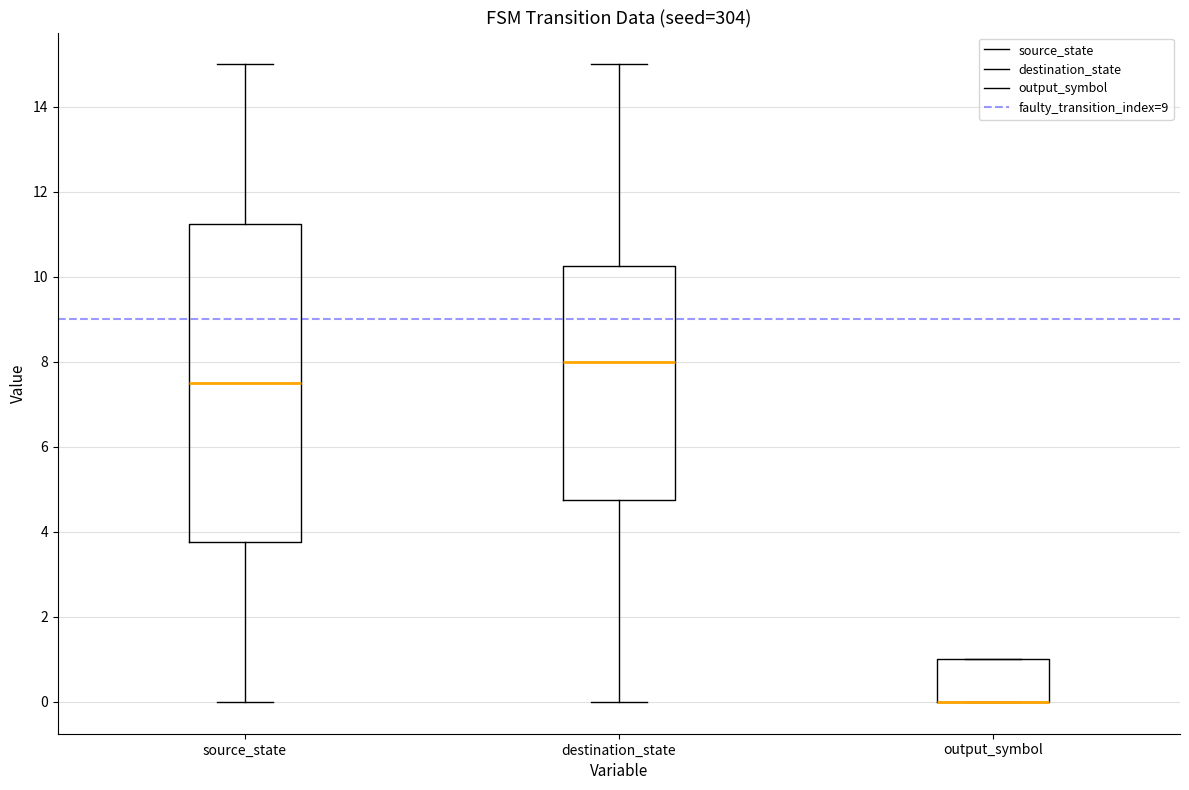

Reading left to right, read every box against the y-axis: the position of its median line, the range the box covers, and the ends of its whiskers. The values are not printed on the chart, so give them approximately, as read against the axis.

source_state: median 7.6, box 3.8 to 11.2, whiskers 0.0 to 15.0
destination_state: median 8.0, box 4.8 to 10.2, whiskers 0.0 to 15.0
output_symbol: median 0.0 (drawn on the box's lower edge), box 0.0 to 1.0, whiskers 0.0 to 1.0